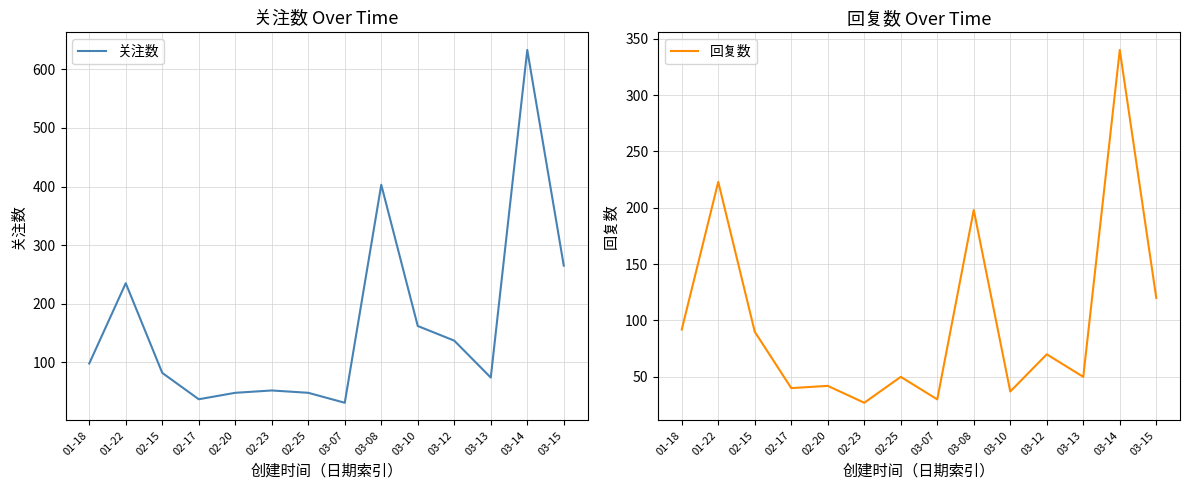

How many lines are shown in the chart?

2